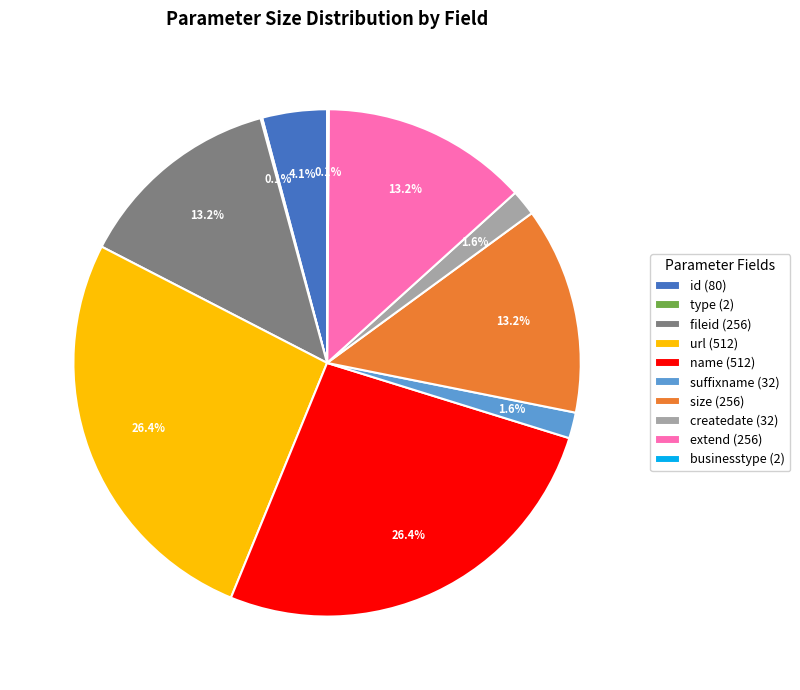

Does any single category account for the majority?

No